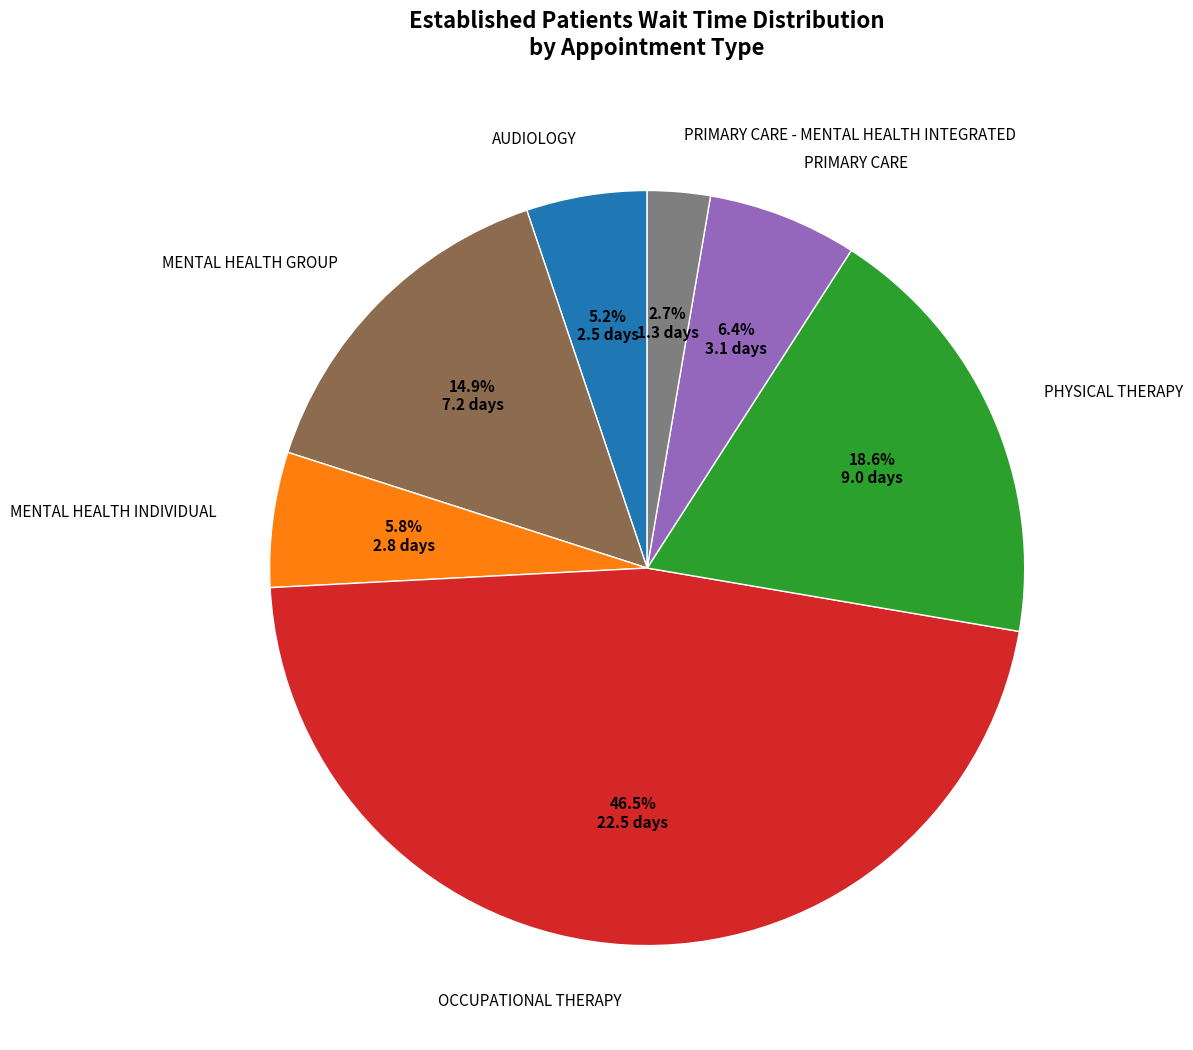

Is there any slice that represents more than half of the pie?

No